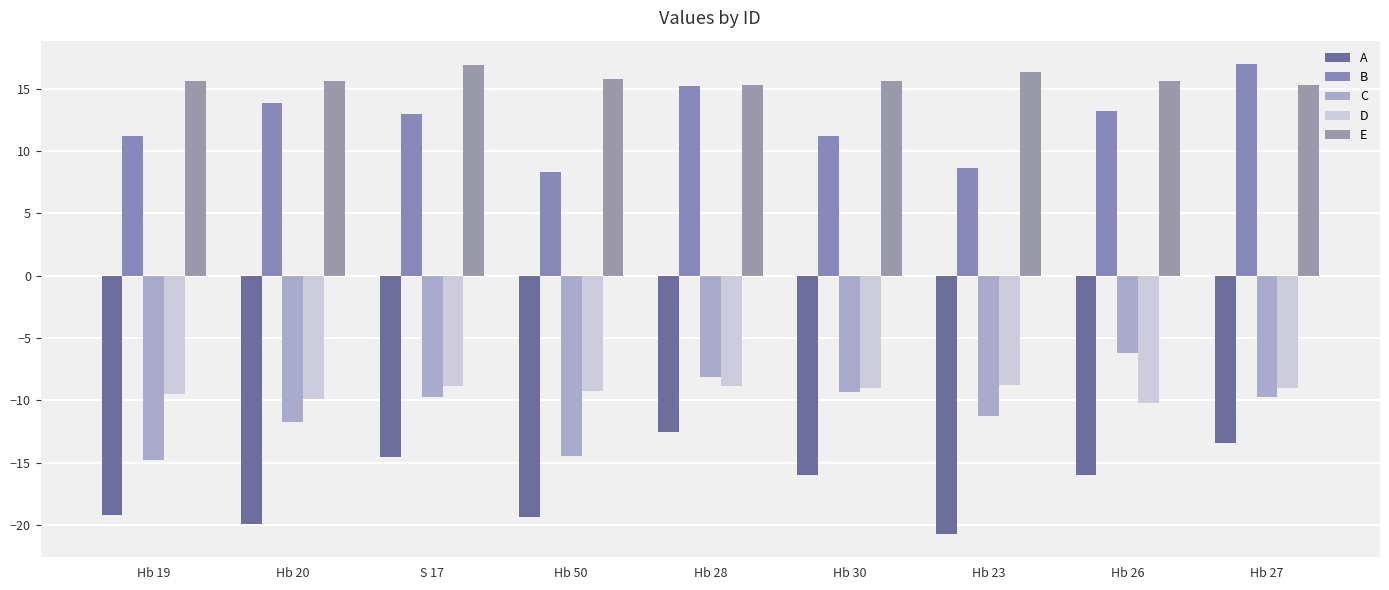

How many data points in C are above -9?

2